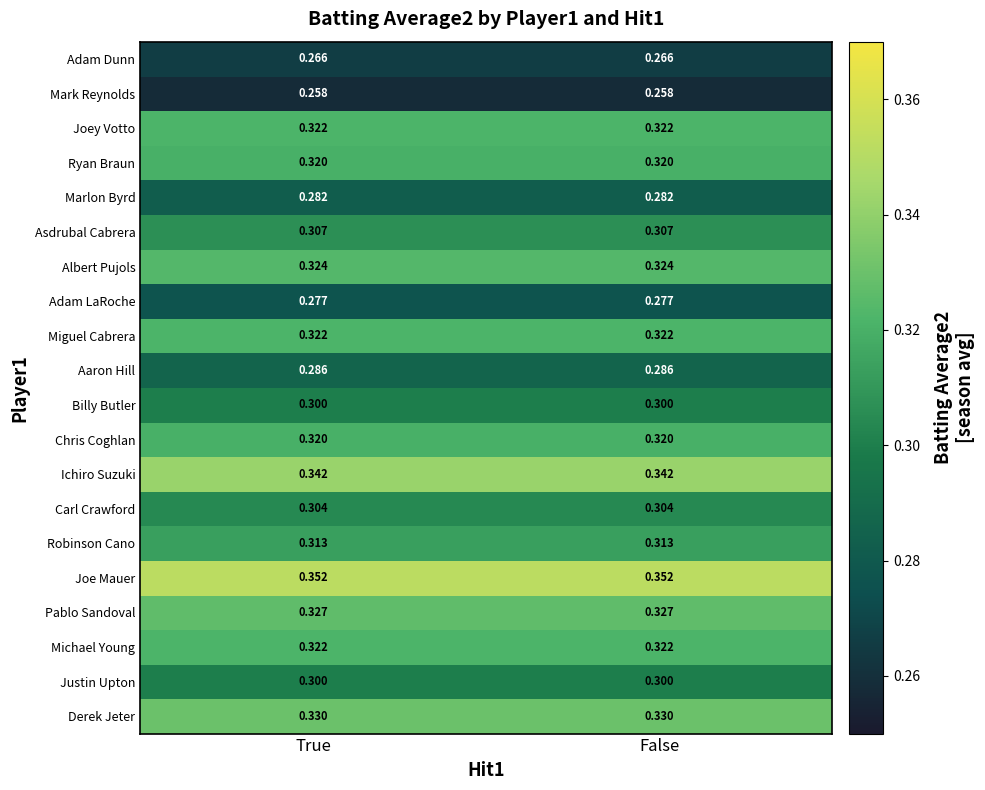

Which series has the largest total across all categories?

Joe Mauer